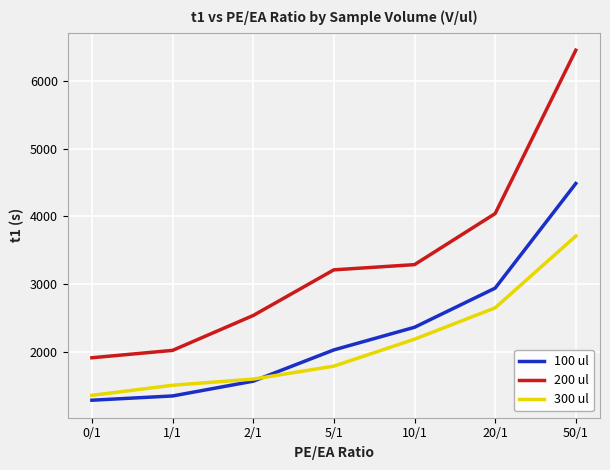

Read the 300 ul value at 10/1.

2186